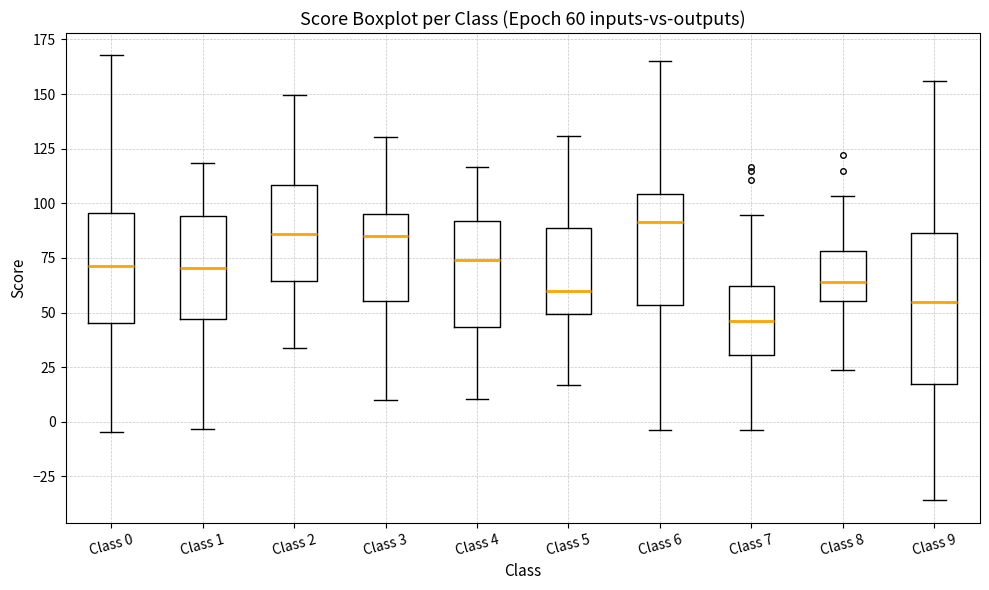

Which box's median line is the lowest?

Class 7